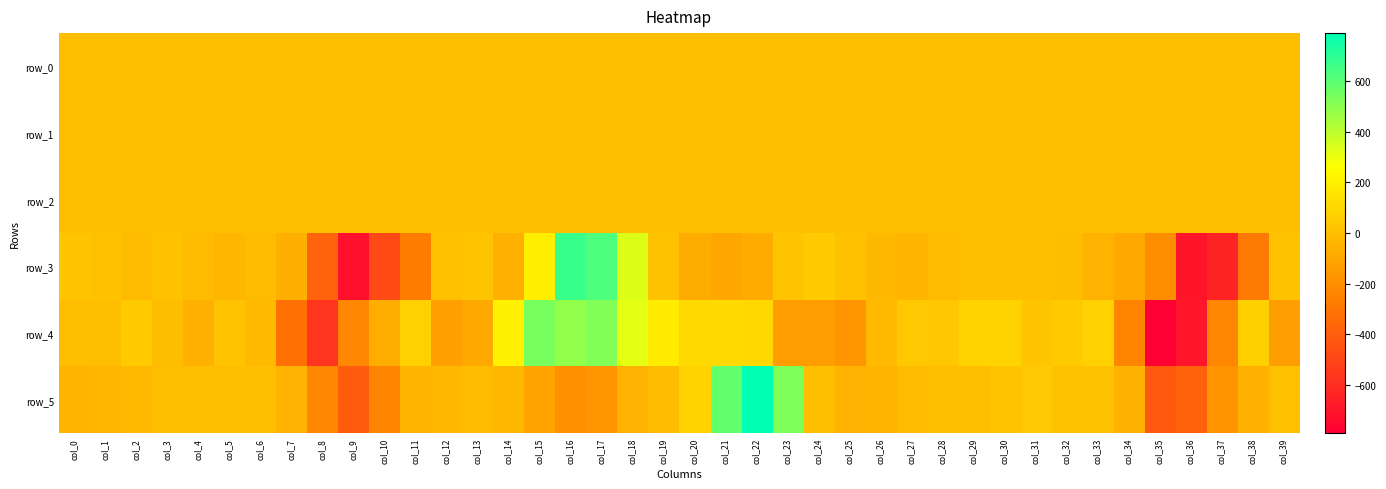

What is the approximate value of row_2 at col_24?

1.0